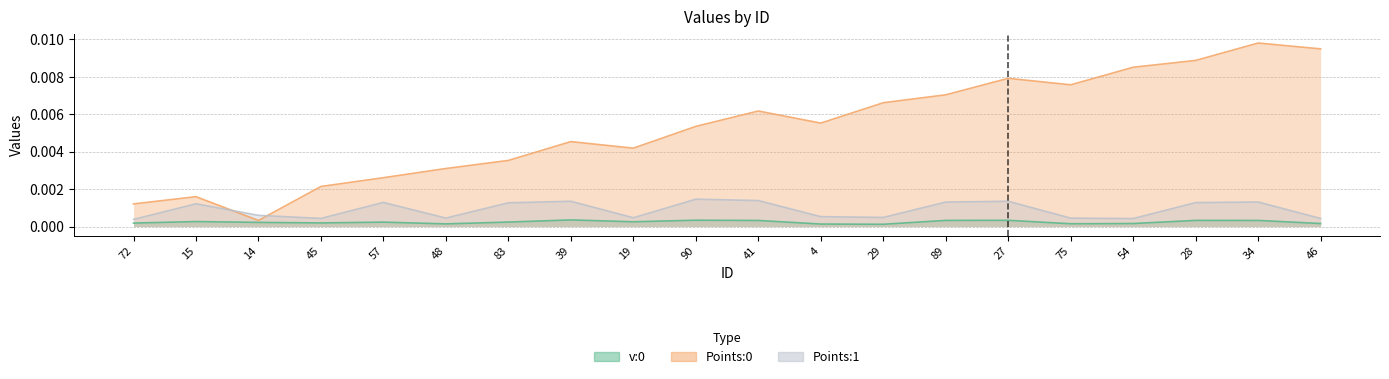

What is the label of the 4th point from the right?

54